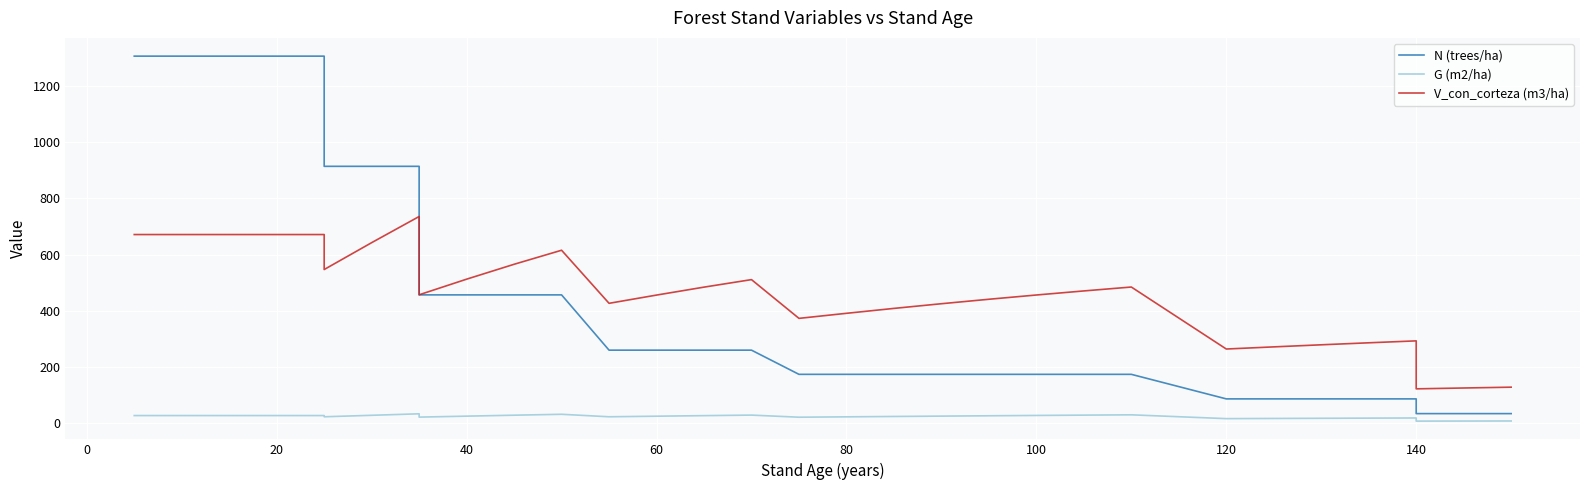

What is the difference between the G (m2/ha) values at 17 and 0?

4.5